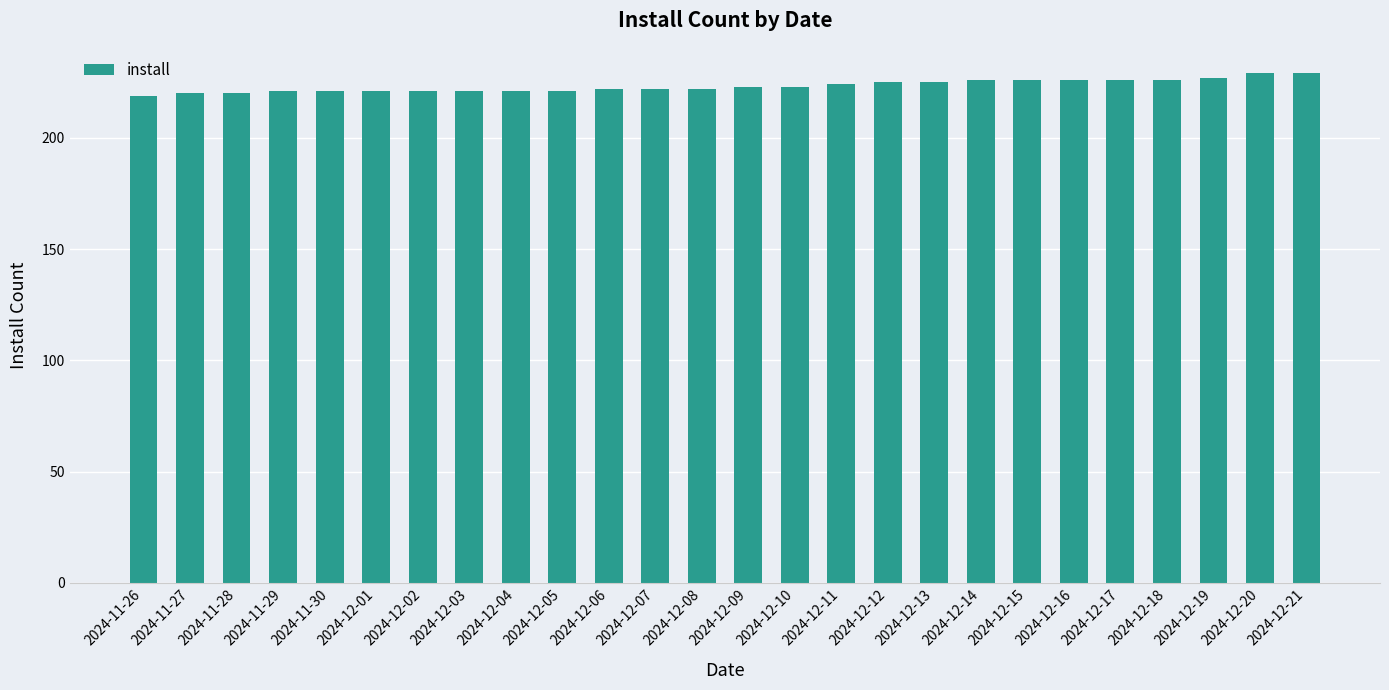

What is the difference between the maximum and minimum values?

10